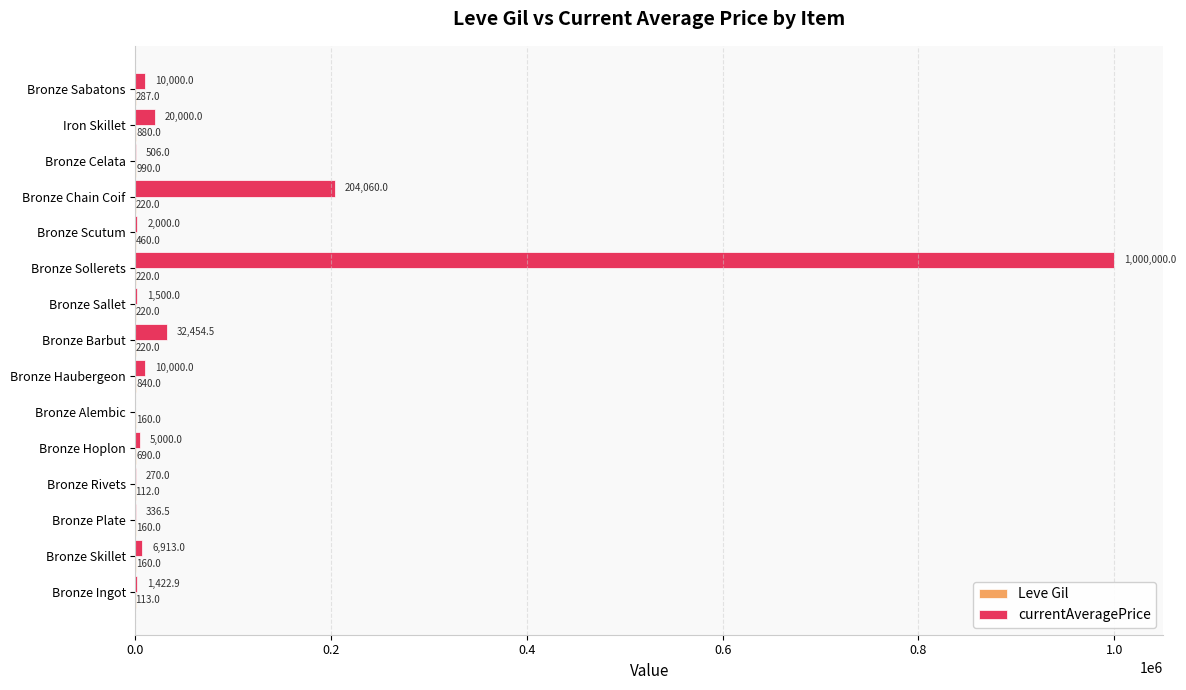

What is the maximum value shown in the chart?

1000000.0